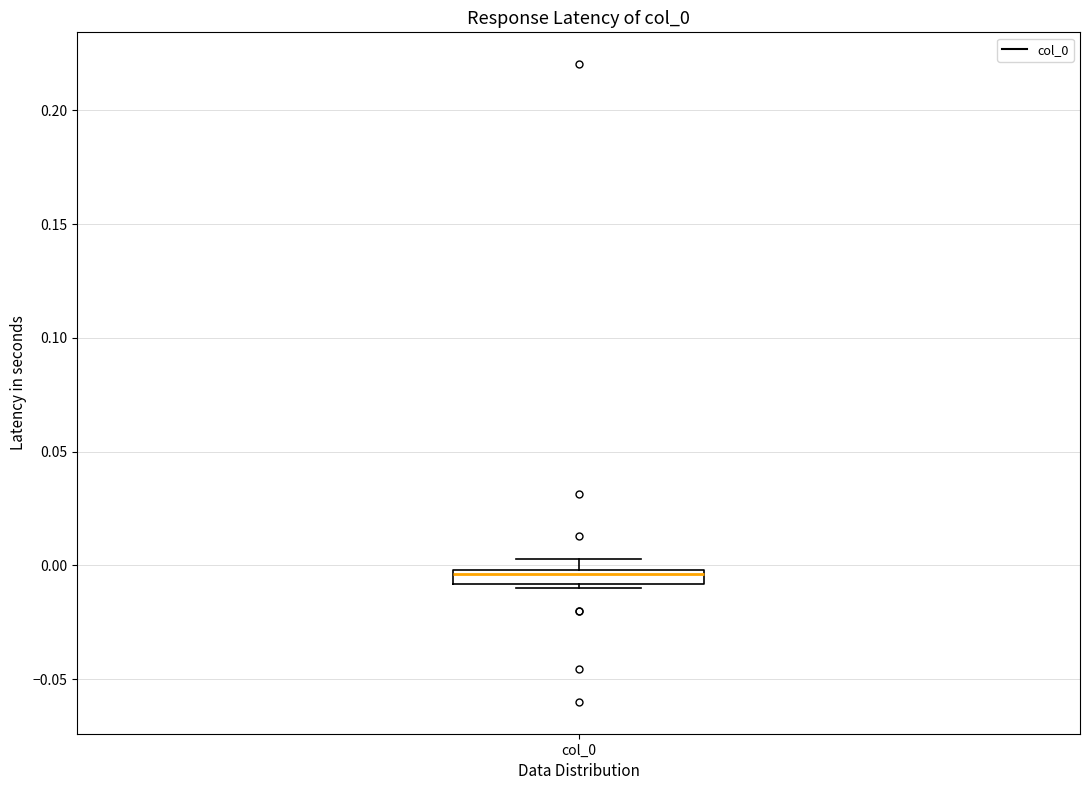

Where is the upper edge of the box for col_0 on the y-axis? The values are not printed on the chart, so give them approximately, as read against the axis.

0.000